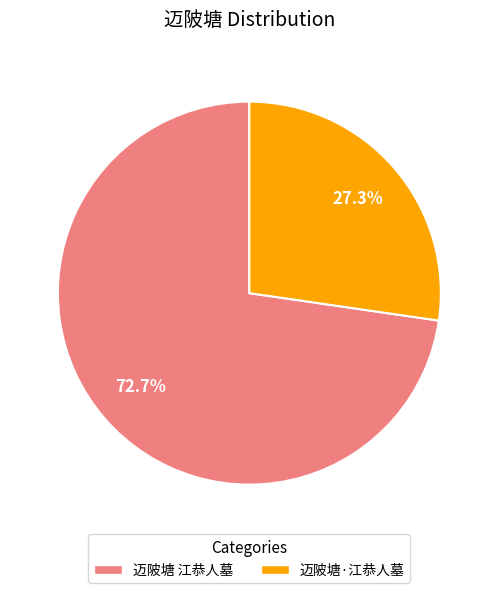

Which category accounts for the majority?

迈陂塘 江恭人墓